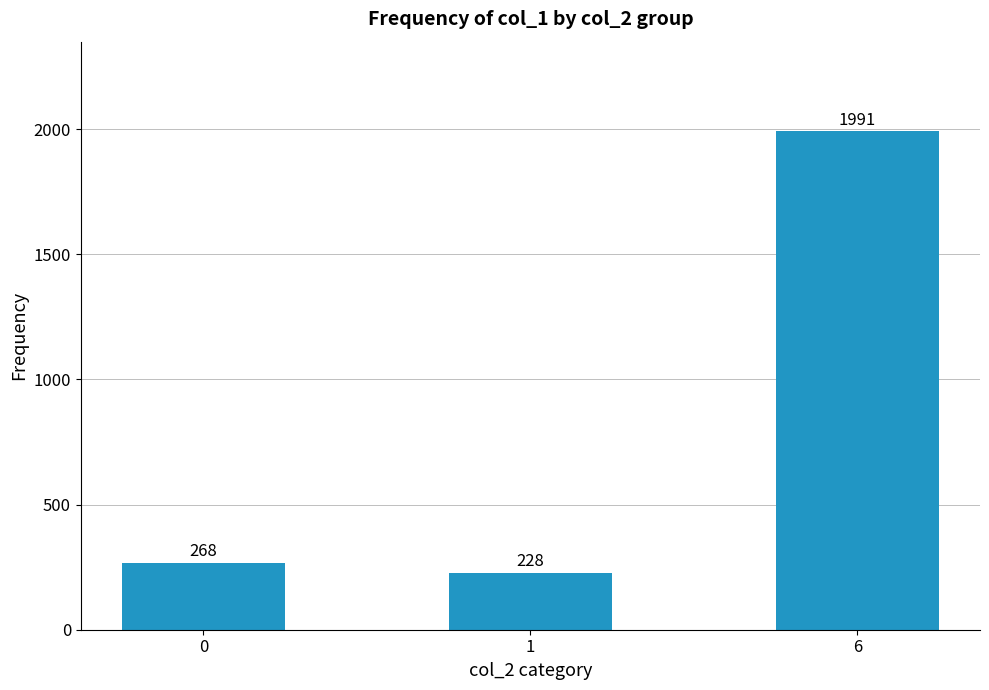

What is the difference between the maximum and minimum values?

1763